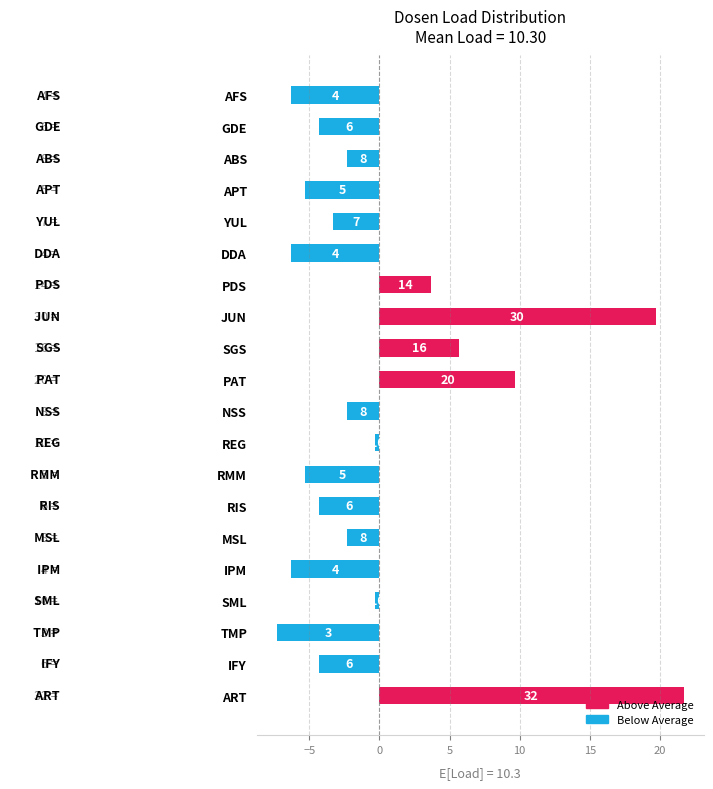

Does the chart contain any negative values?

Yes